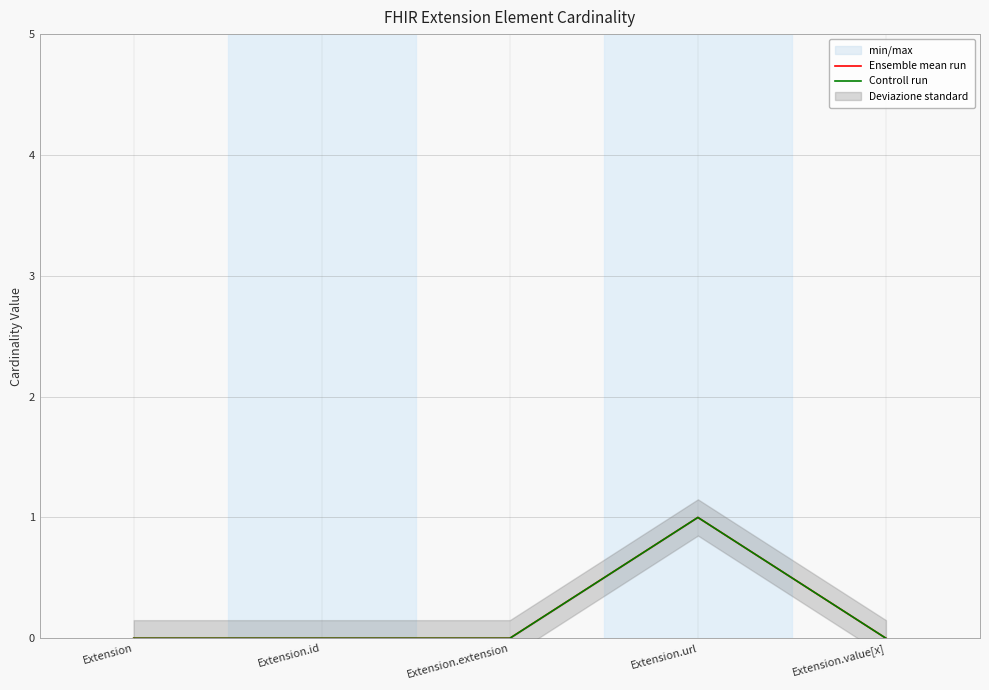

Reading right to left, extract all data points from this chart.

Ensemble mean run: Extension.value[x]=0	Extension.url=1	Extension.extension=0	Extension.id=0	Extension=0
Controll run: Extension.value[x]=0	Extension.url=1	Extension.extension=0	Extension.id=0	Extension=0